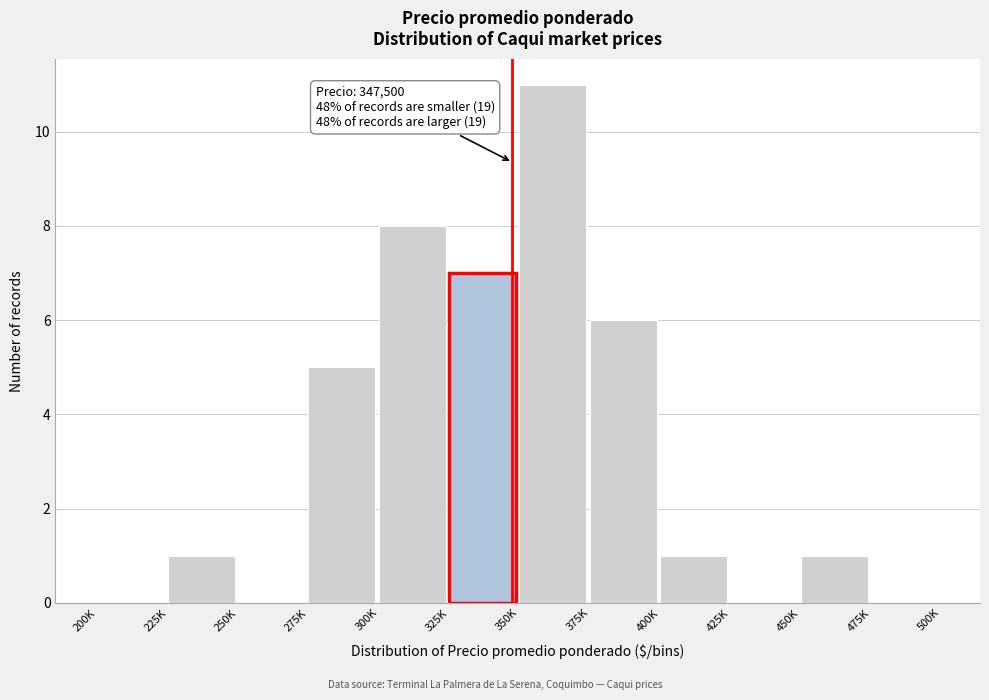

Reading left to right, what are all the values shown in this chart?

200K=0	225K=1	250K=0	275K=5	300K=8	325K=7	350K=11	375K=6	400K=1	425K=0	450K=1	475K=0